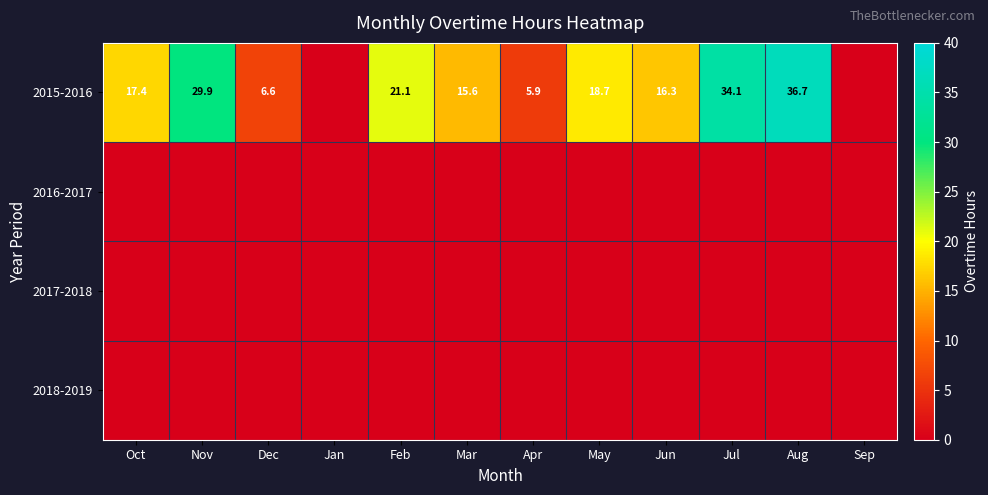

Between Apr and Oct, which is larger?

Oct